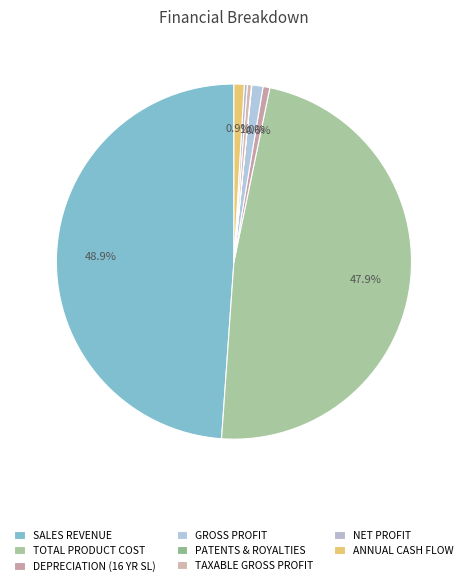

Count the number of slices in the pie.

8